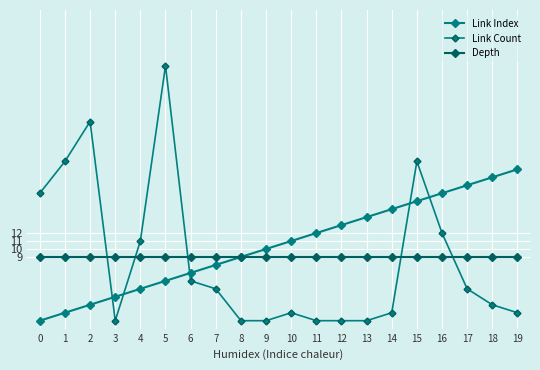

Which label corresponds to the largest value in the chart?

5